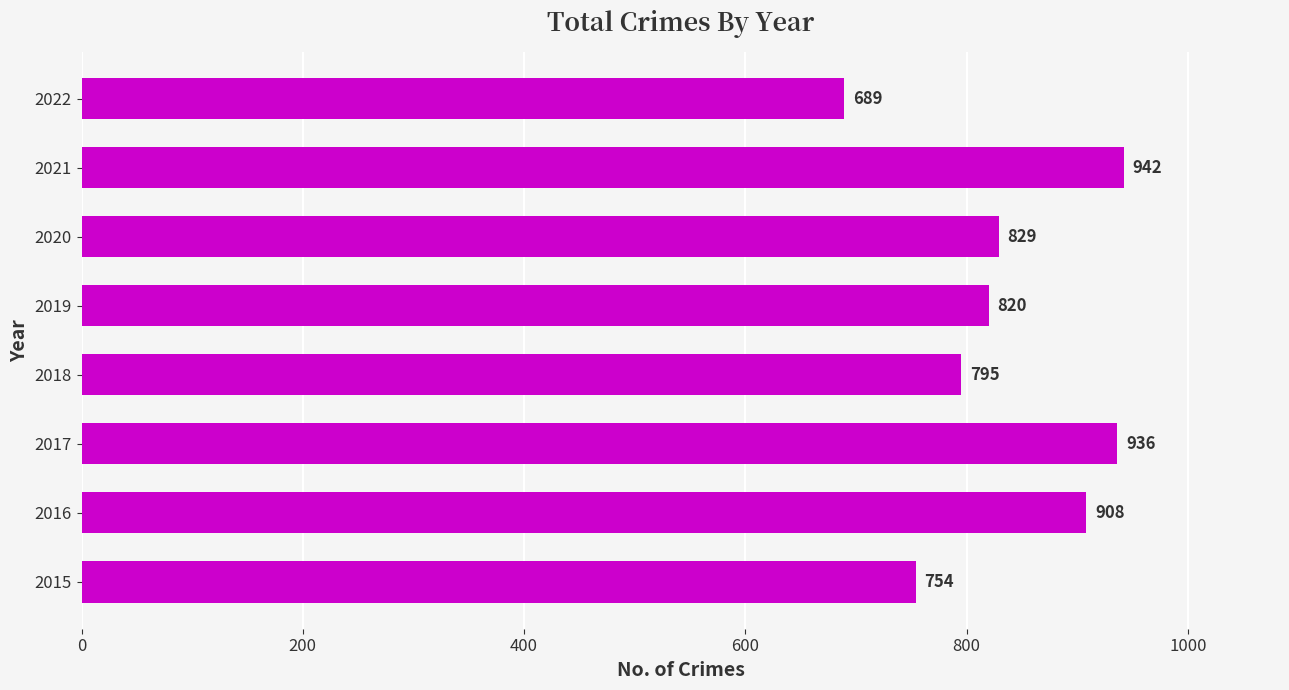

List the labels in order of value, smallest first.

2022, 2015, 2018, 2019, 2020, 2016, 2017, 2021